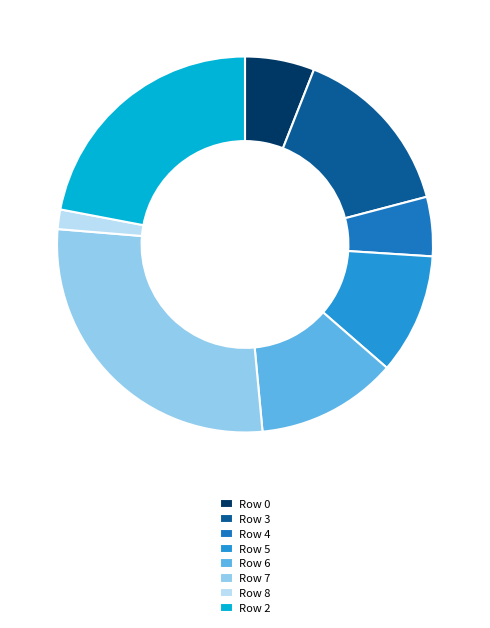

How many slices are in this pie chart?

8